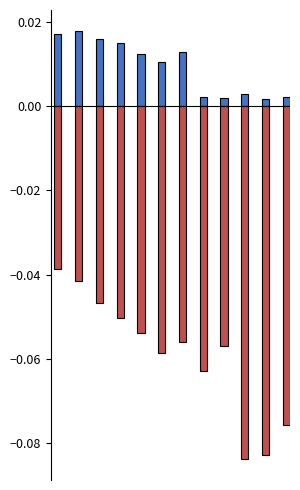

Reading left to right, transcribe all the data shown in this chart.

EV Load, [MW]: 0.0	0.0	0.0	0.0	0.0	0.0	0.0	0.0	0.0	0.0	0.0	0.0
Minimum EV Load, [MW]: -0.0	-0.0	-0.0	-0.1	-0.1	-0.1	-0.1	-0.1	-0.1	-0.1	-0.1	-0.1